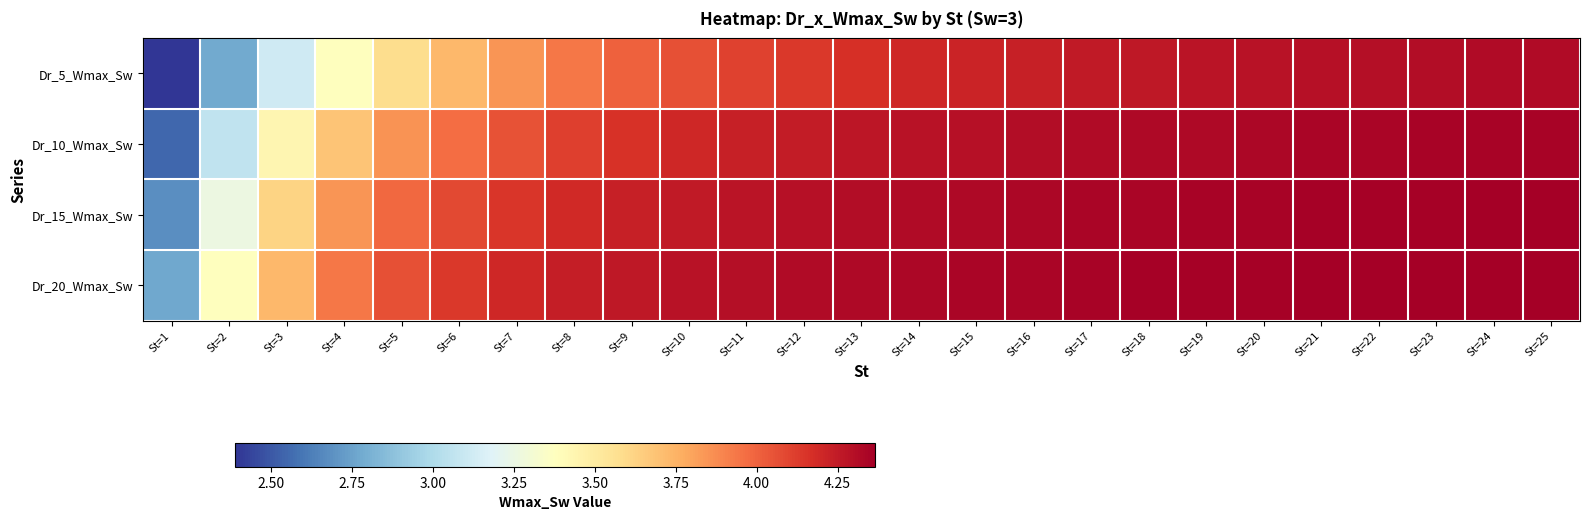

What is the difference between the highest and lowest values at St=18?

0.1